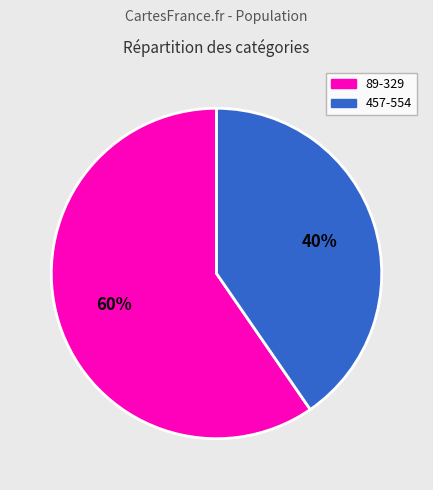

To the nearest percent, what is the average slice percentage?

50%